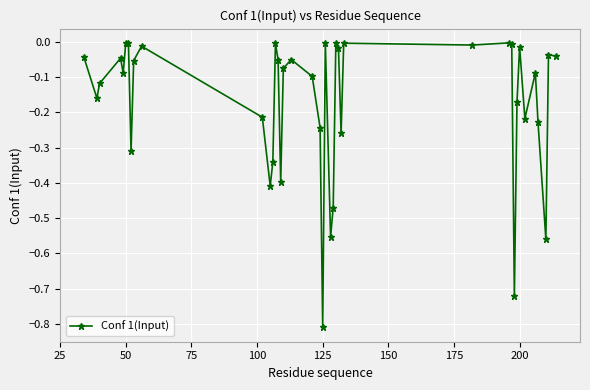

What is the sum of all values?

-6.9